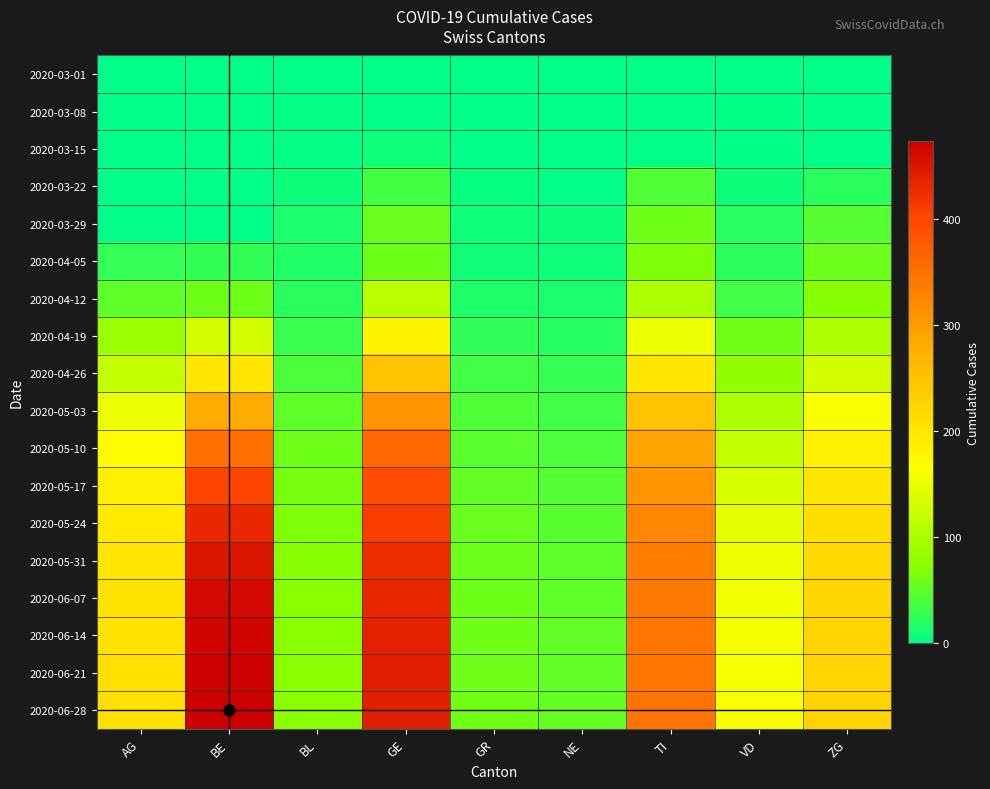

Rank the series by their maximum value, from lowest to highest.

2020-03-01, 2020-03-08, 2020-03-15, 2020-03-22, 2020-03-29, 2020-04-05, 2020-04-12, 2020-04-19, 2020-04-26, 2020-05-03, 2020-05-10, 2020-05-17, 2020-05-24, 2020-05-31, 2020-06-07, 2020-06-14, 2020-06-21, 2020-06-28